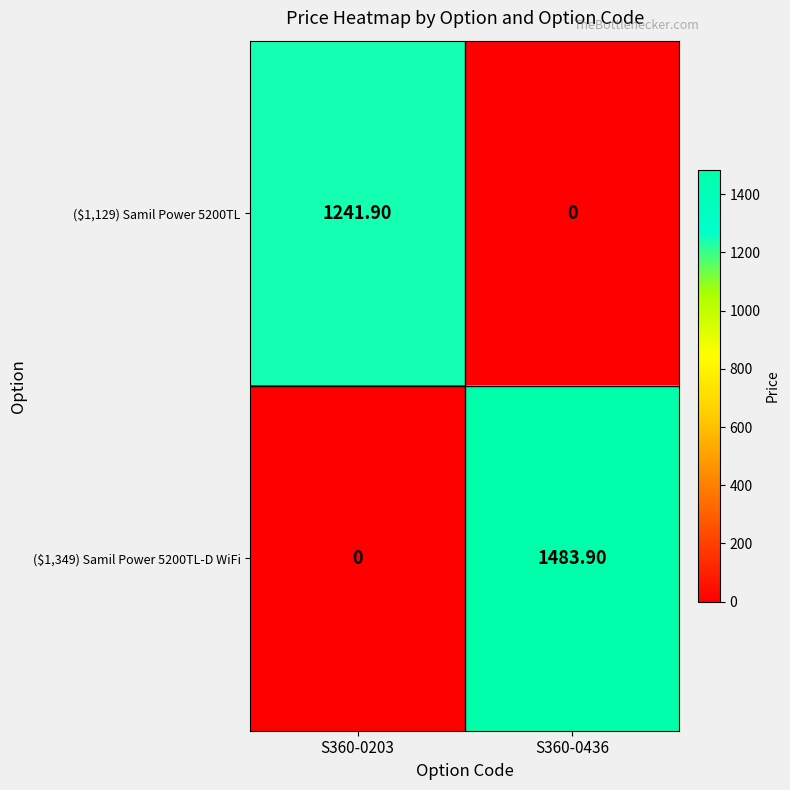

What is the total value across all series at S360-0203?

1241.9